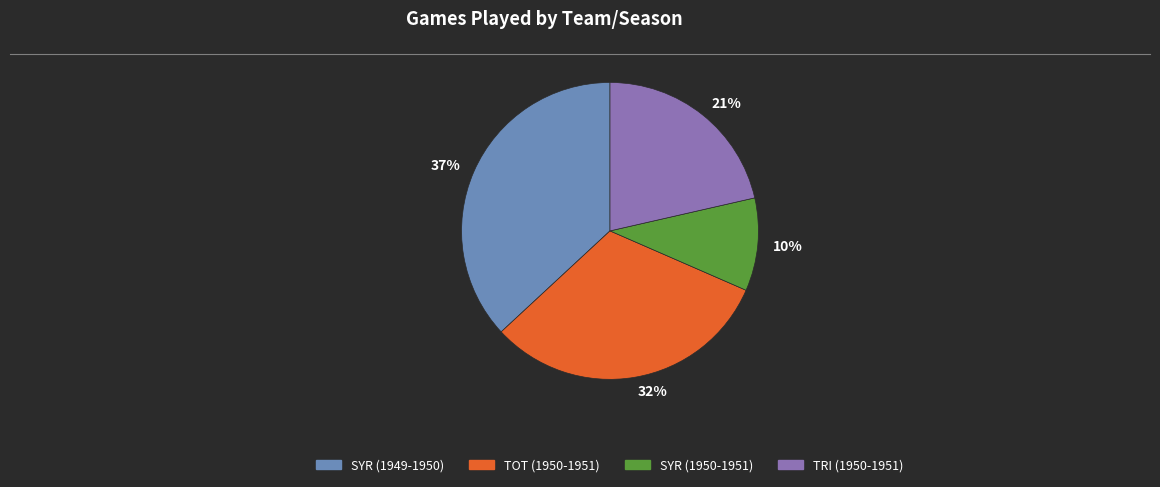

Which has a higher value, 10% or 37%?

37%